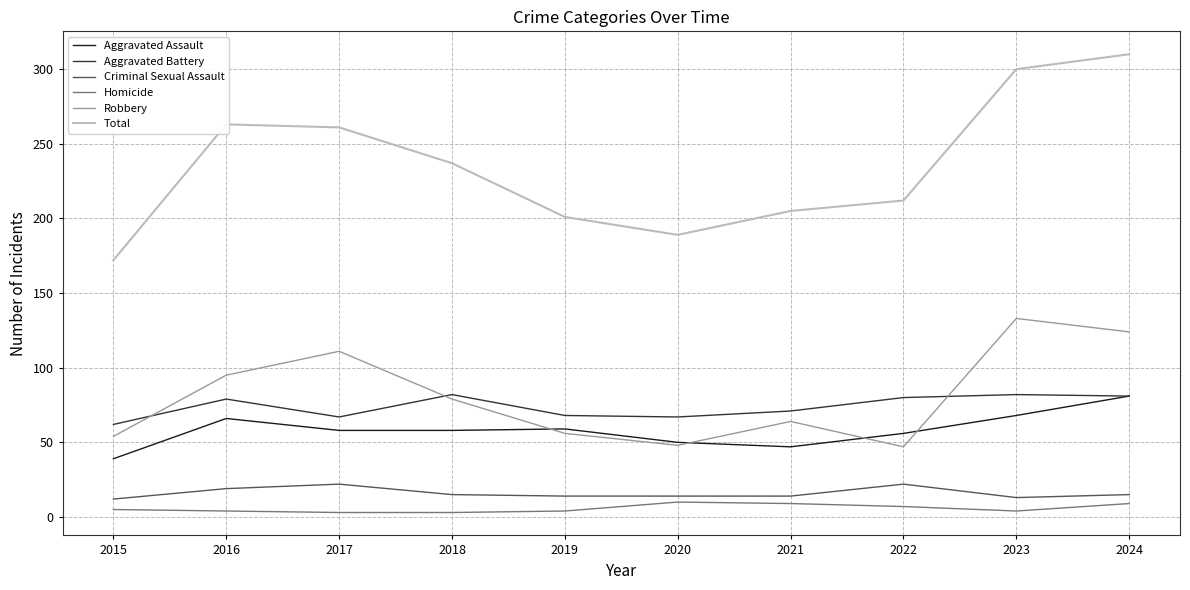

The value of Total at 2015 is 172. True or false?

True